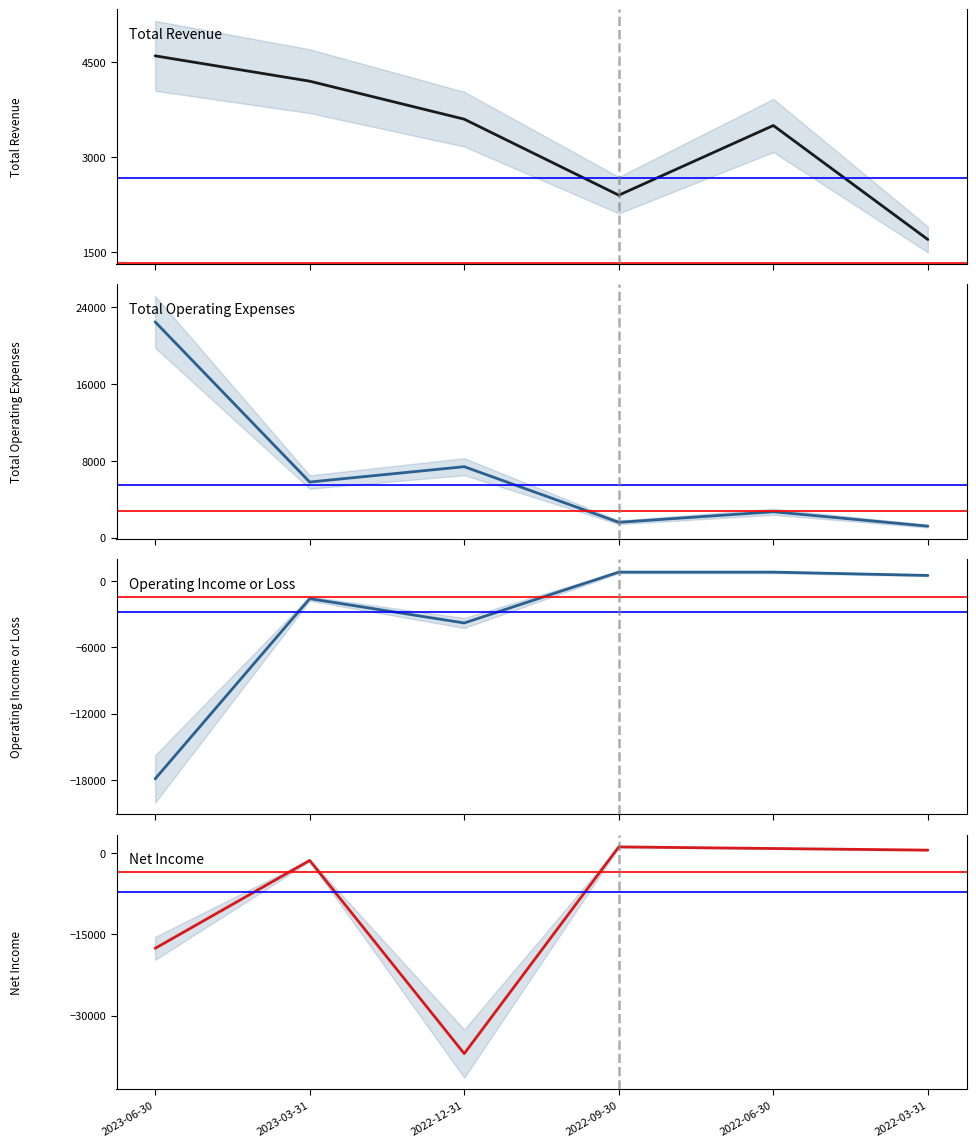

Rank the series by their maximum value, from highest to lowest.

Total Operating Expenses, Total Revenue, Net Income, Operating Income or Loss